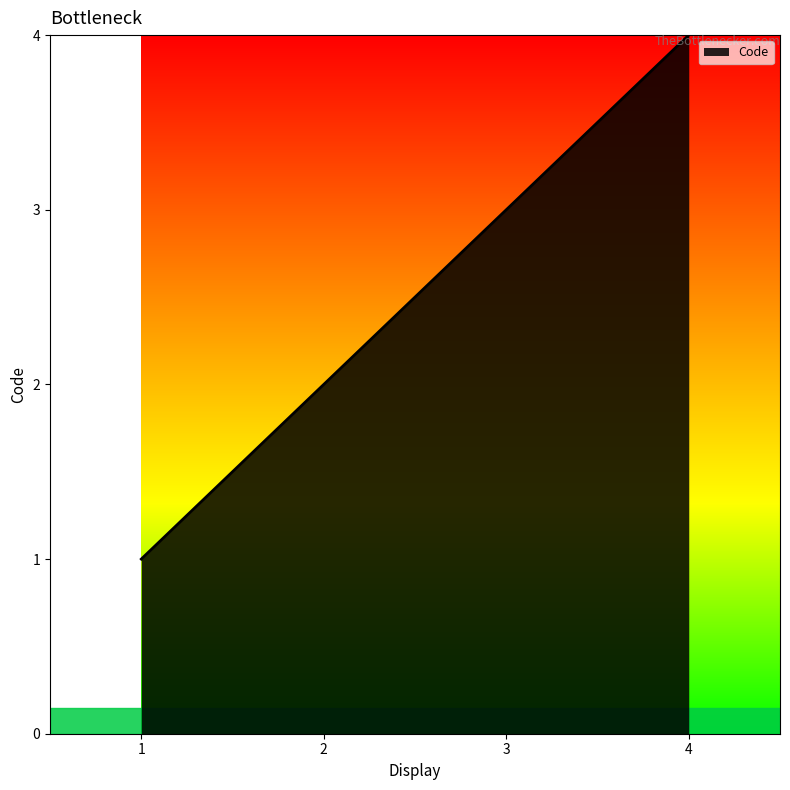

List the labels in order of value, largest first.

4, 3, 2, 1